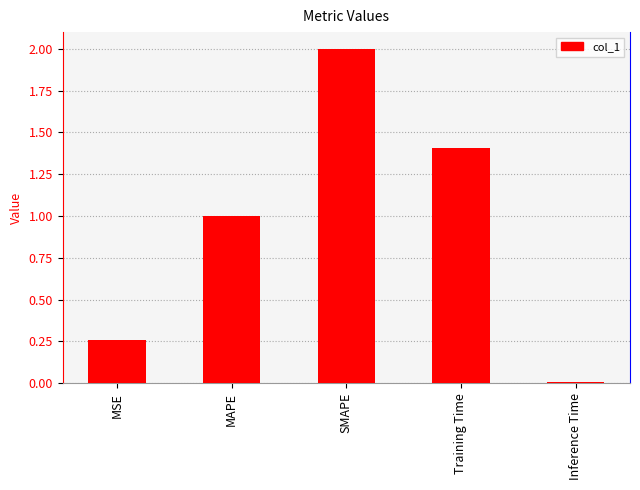

How many categories are shown in the chart?

5